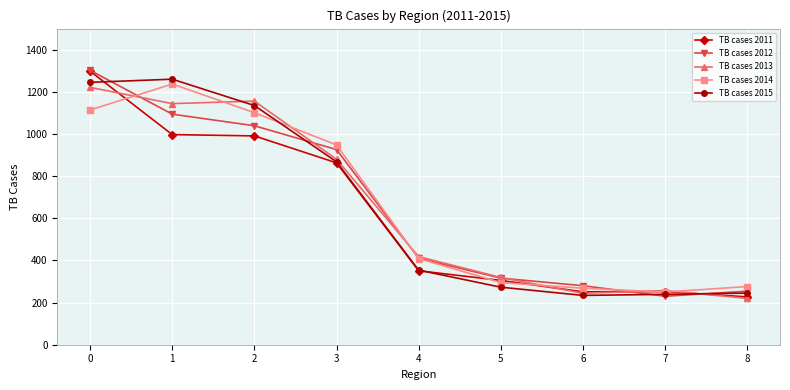

Does the chart have visible grid lines?

Yes